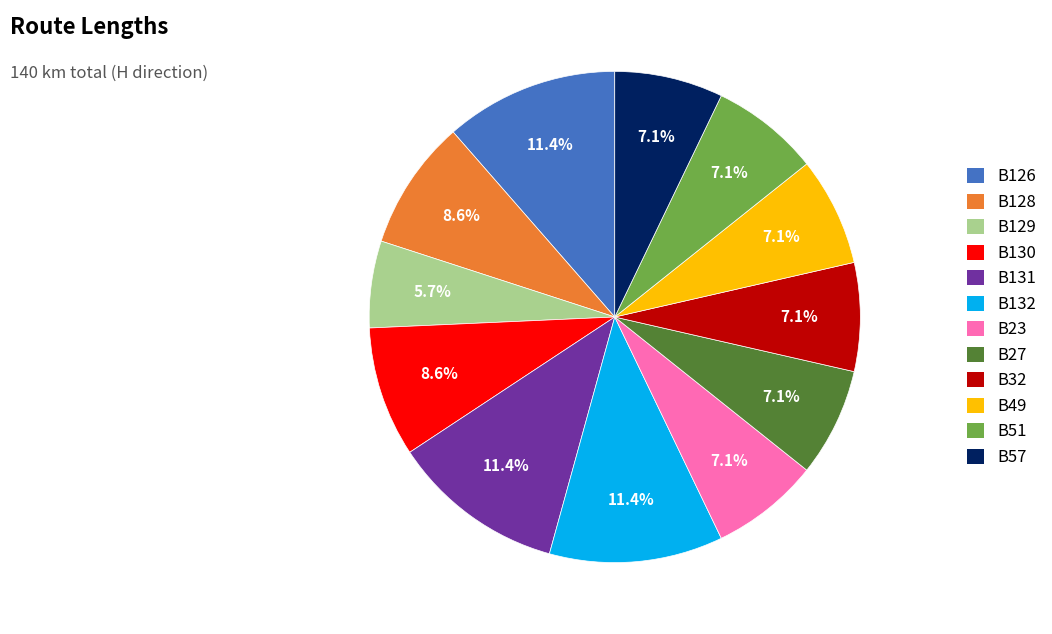

How much of the chart is everything except B132?

88.6%